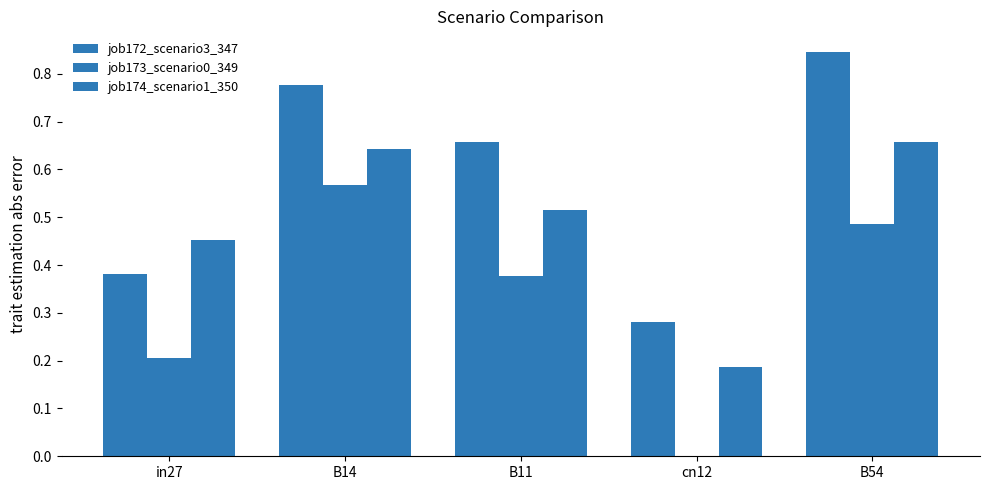

At which category is the sum across all series the highest?

B54